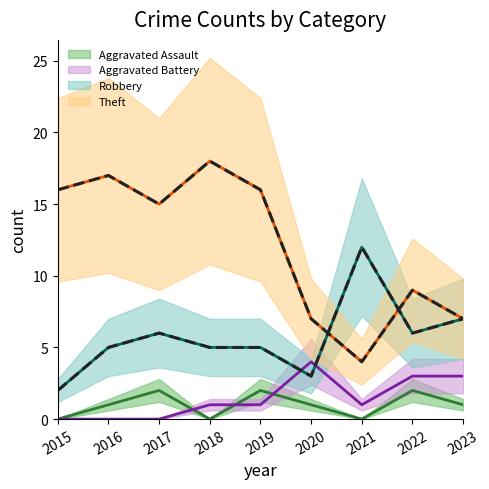

Reading left to right, transcribe all the data shown in this chart.

Aggravated Assault: 0	1	2	0	2	1	0	2	1
Aggravated Battery: 0	0	0	1	1	4	1	3	3
Robbery: 2	5	6	5	5	3	12	6	7
Theft: 16	17	15	18	16	7	4	9	7